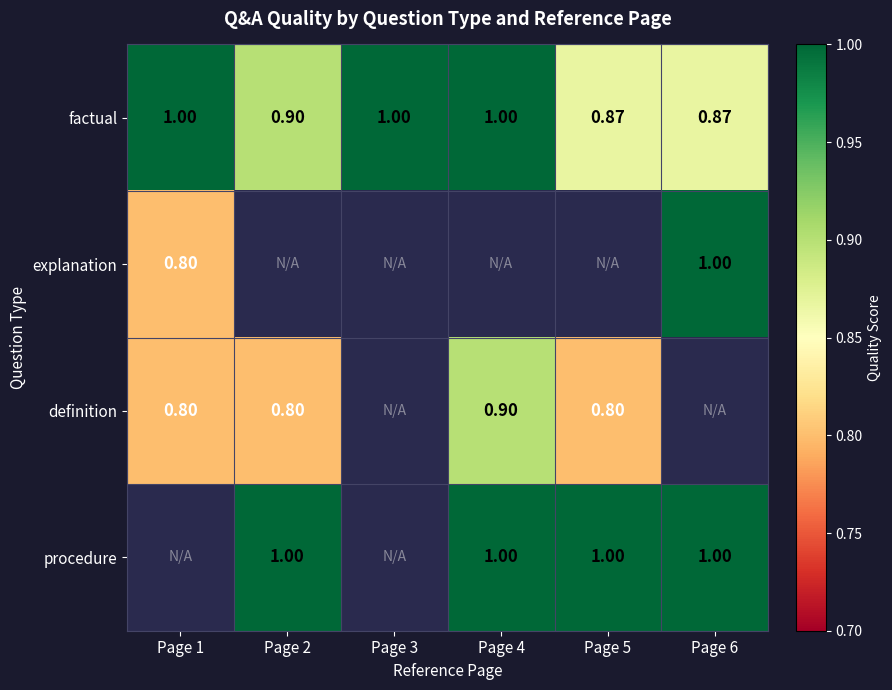

At which category does the chart reach its minimum across all series?

Page 1